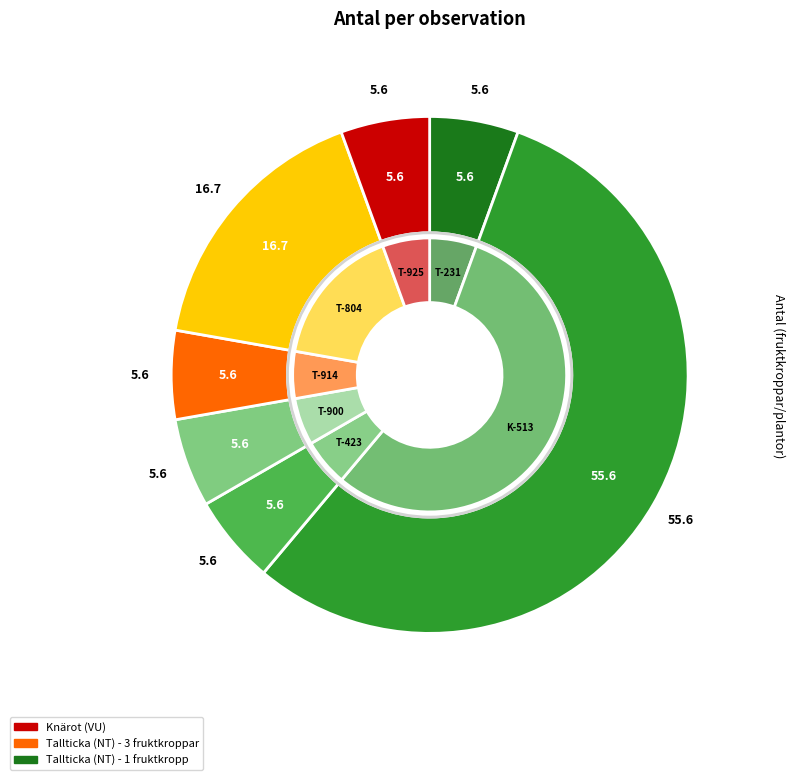

What is the change in value from Tallticka (107226900) to Tallticka (107226804)?

+2